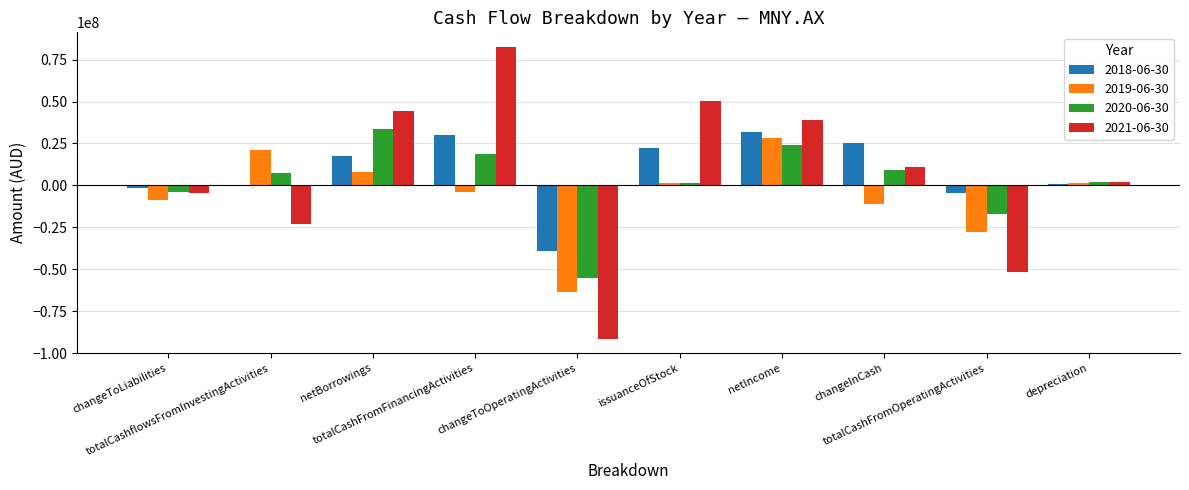

What is the maximum value shown in the chart?

82582000